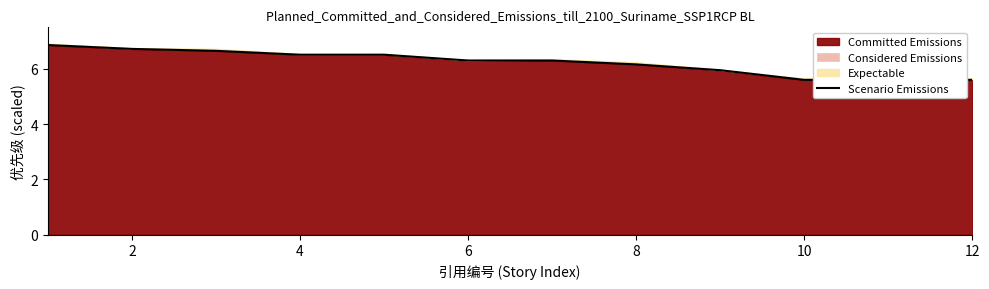

What is the greatest value displayed?

6.9